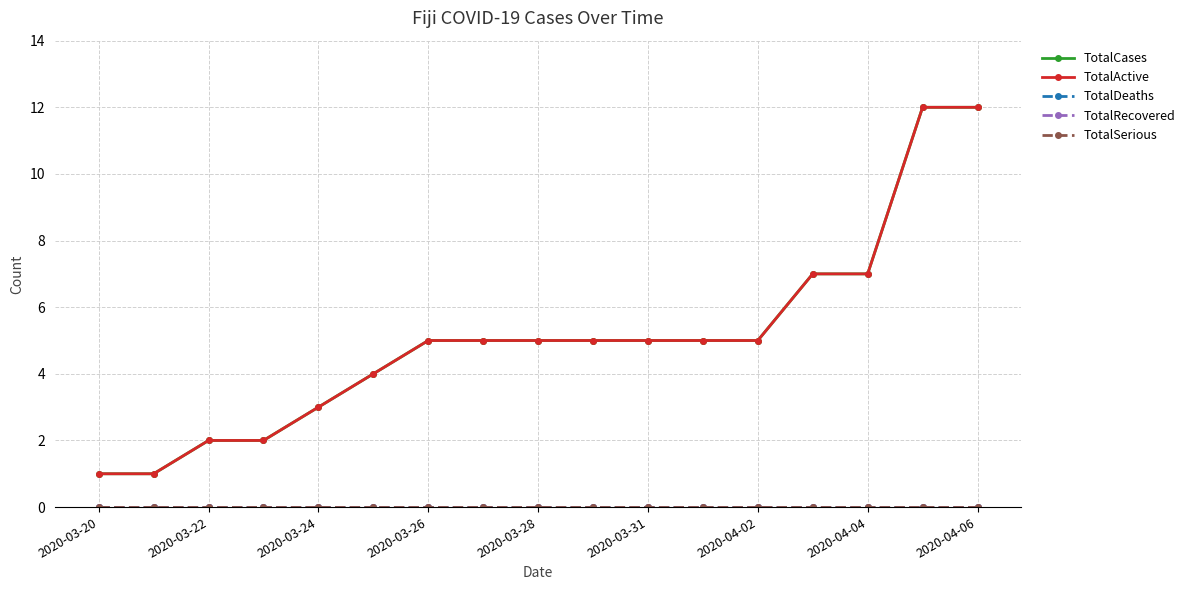

Is this an area chart (filled region under the line)?

No